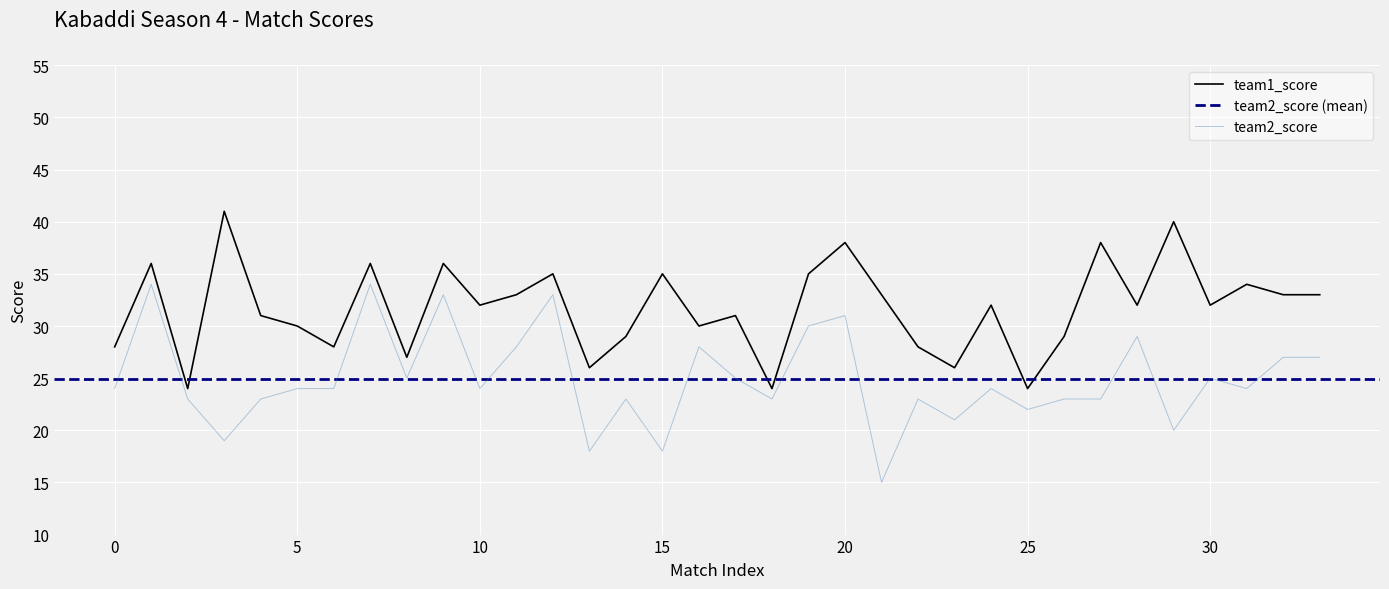

The team2_score series shows 25 at 17. True or false?

True